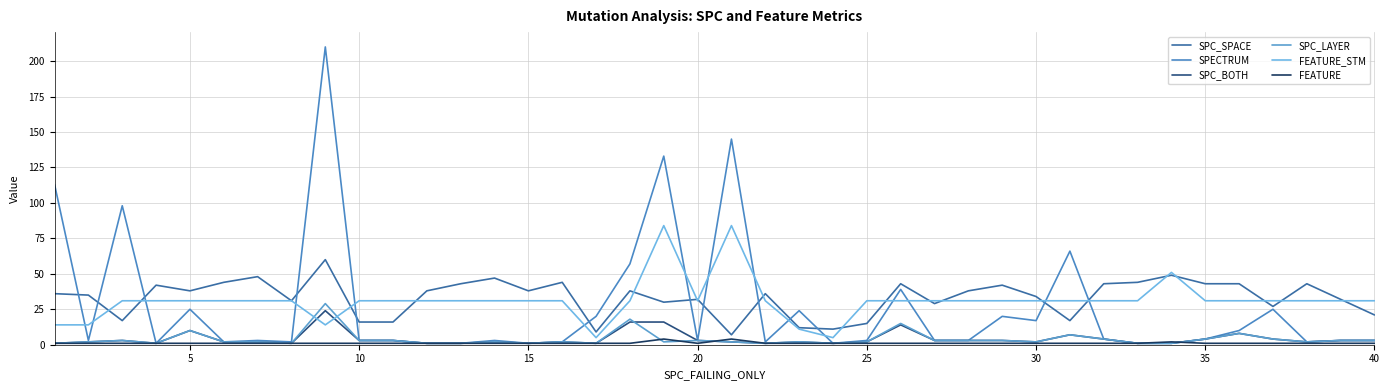

Which series has the largest total across all categories?

SPC_SPACE